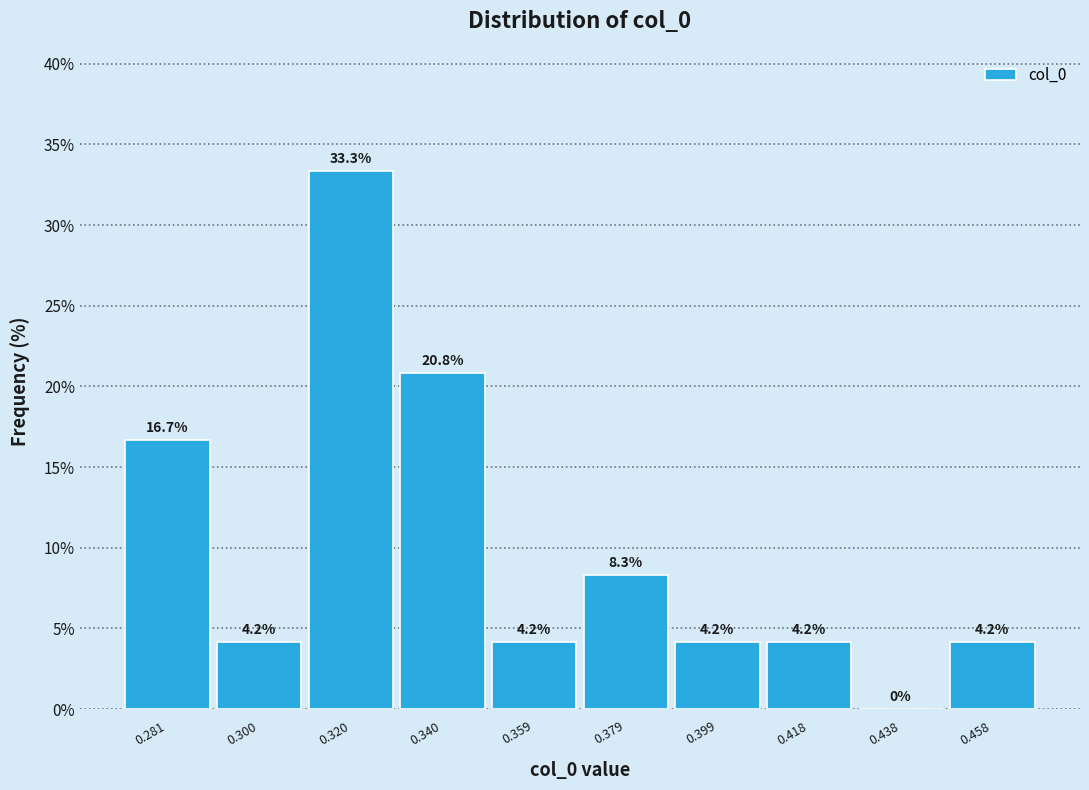

Reading left to right, list every bar in this chart as the range it spans on the x-axis followed by its height. The bar edges are not printed on the chart, so give them approximately, as read against the axis.

0.270 to 0.290: 16.7
0.290 to 0.310: 4.2
0.310 to 0.330: 33.3
0.330 to 0.350: 20.8
0.350 to 0.370: 4.2
0.370 to 0.388: 8.3
0.388 to 0.408: 4.2
0.408 to 0.428: 4.2
0.428 to 0.448: 0.0
0.448 to 0.468: 4.2